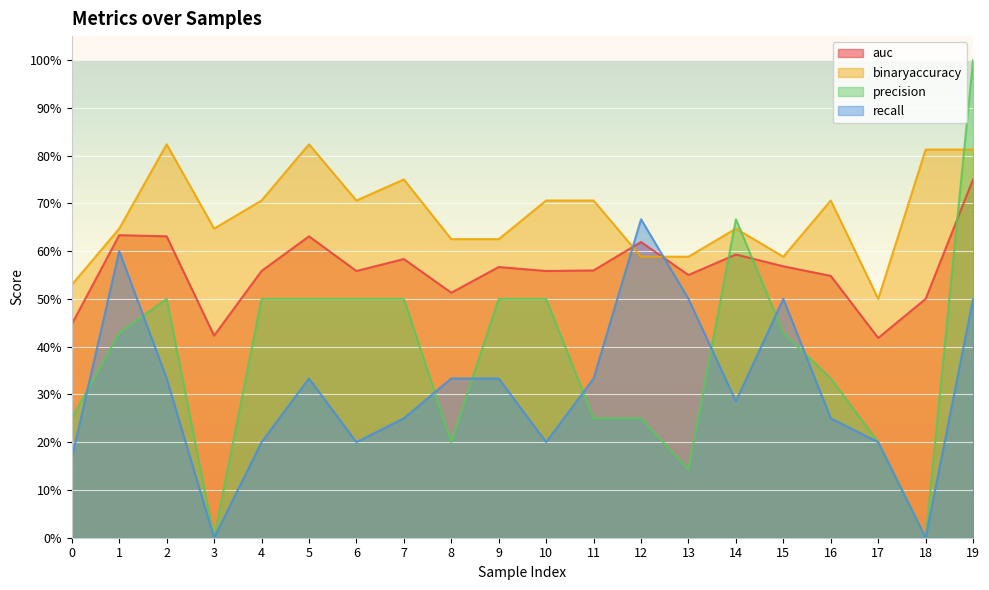

At how many categories does at least one series exceed 0?

20